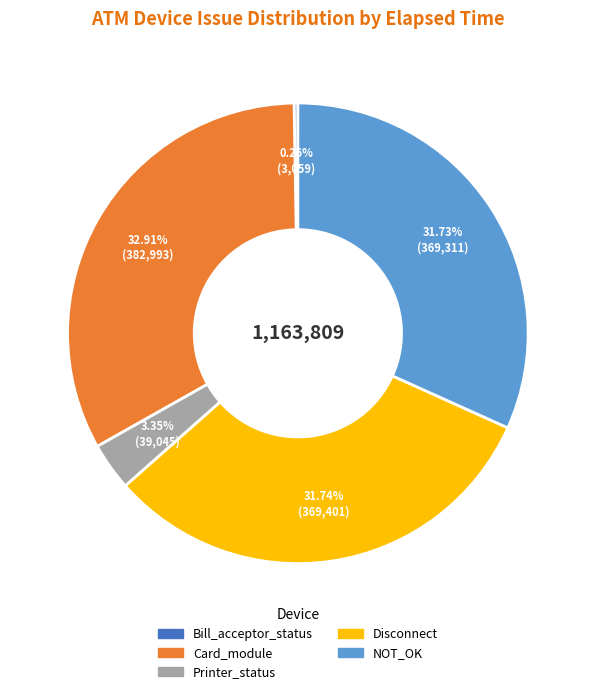

To the nearest percent, what is the difference between the largest and smallest slice percentages?

33%